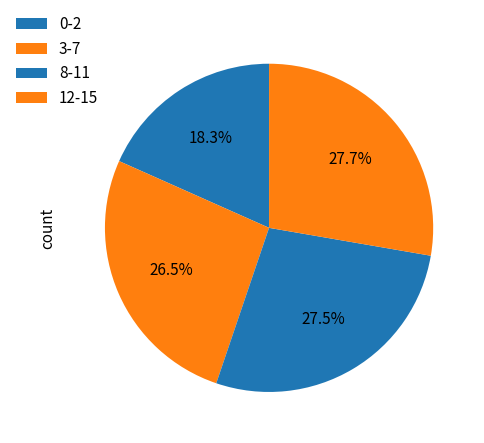

How many slices are in this pie chart?

4